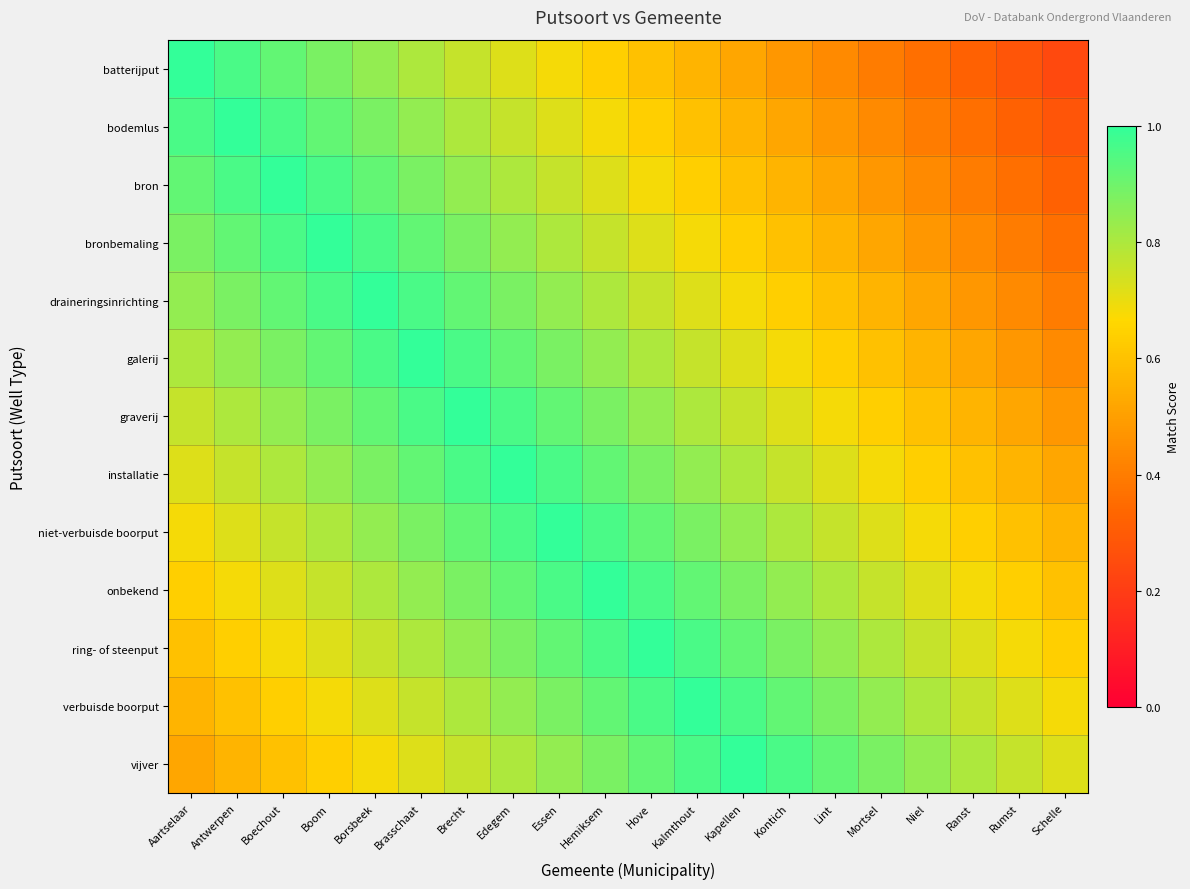

Which series changed the most between Essen and Hemiksem?

batterijput